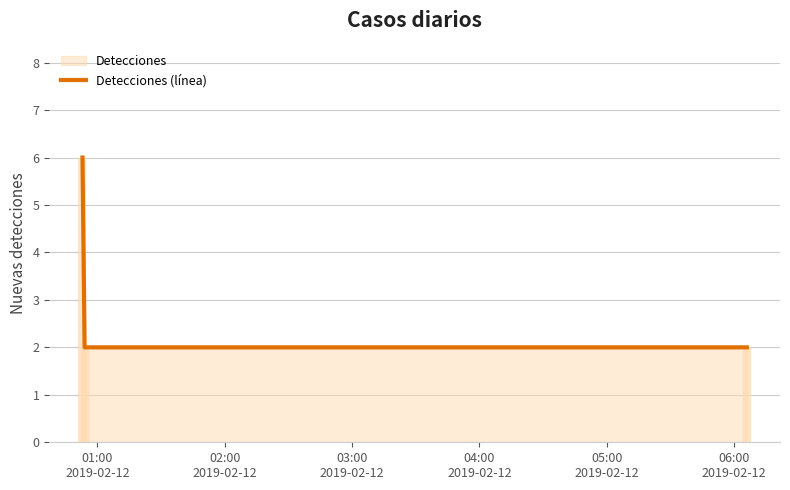

What is the maximum value for Detecciones (línea)?

6